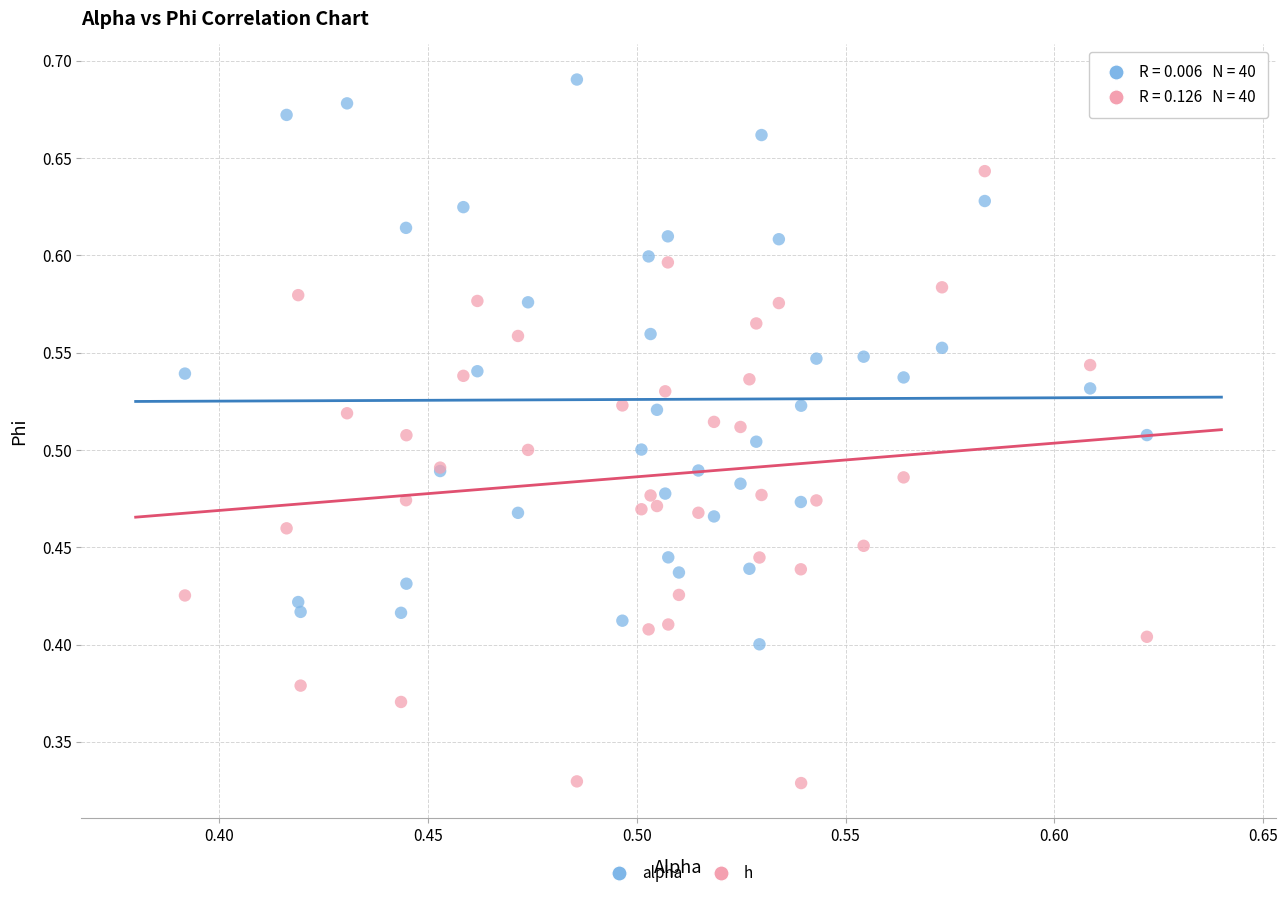

Which series has the widest spread of Y values?

h